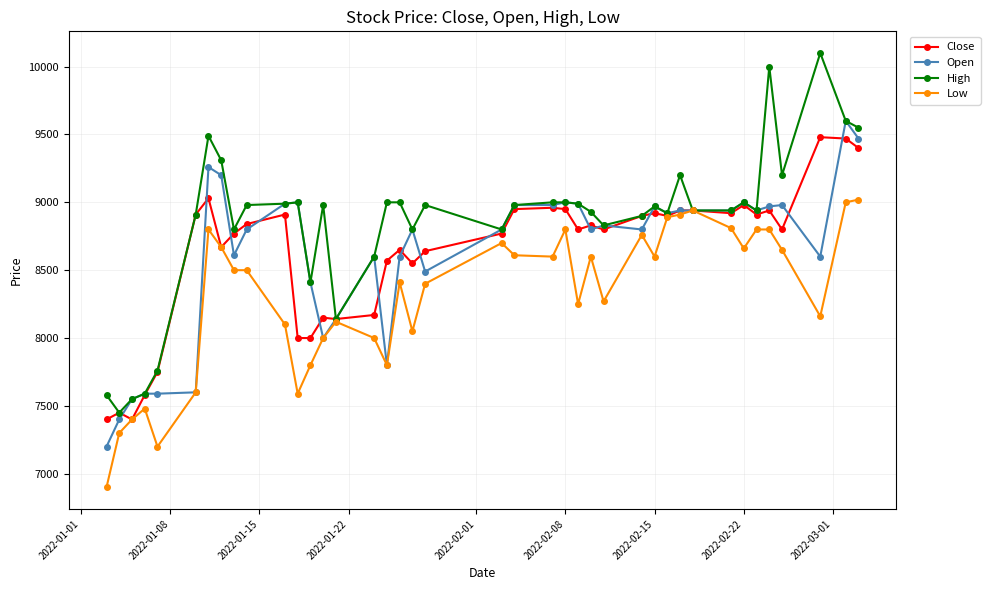

True or false: Open and Close cross at least once.

True